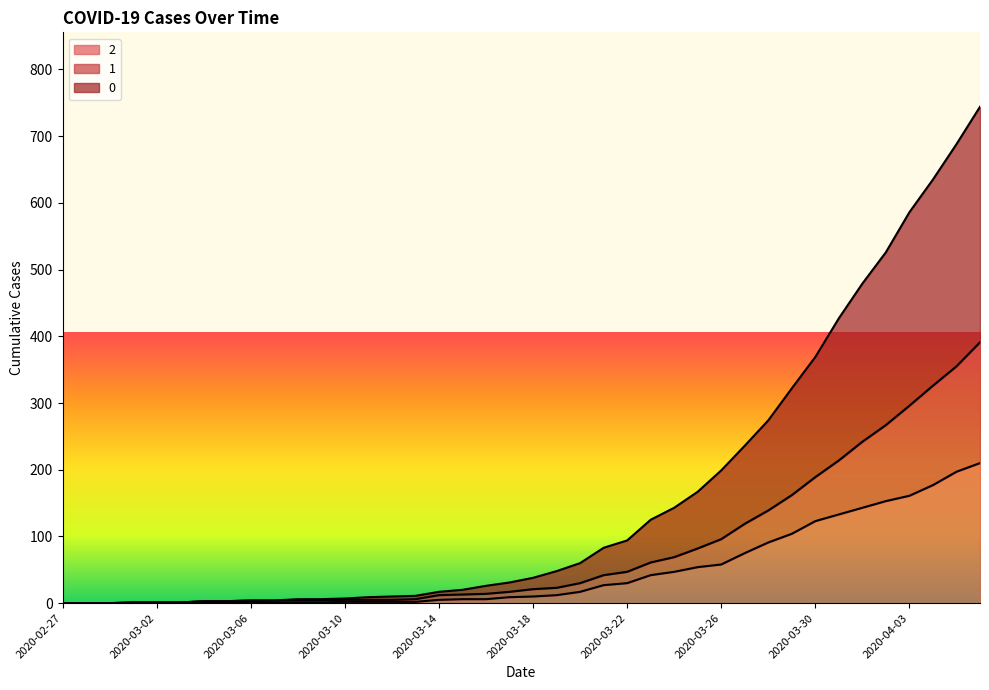

What are all the series names shown in the legend?

2, 1, 0